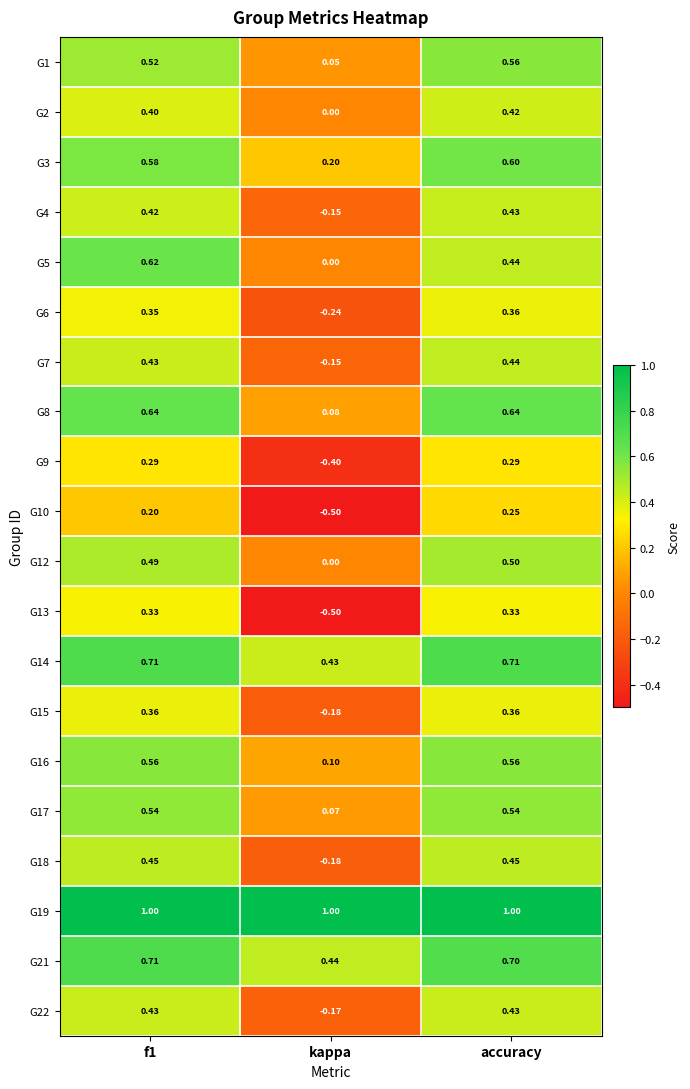

At which label is G15 closest to 0?

kappa